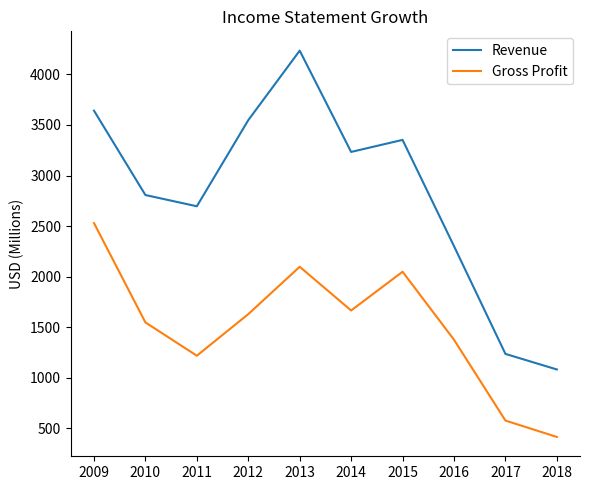

Reading left to right, extract all data points from this chart.

Revenue: 2009=3641	2010=2807	2011=2696	2012=3547	2013=4234	2014=3233	2015=3352	2016=2302	2017=1237	2018=1083
Gross Profit: 2009=2530	2010=1548	2011=1219	2012=1630	2013=2098	2014=1666	2015=2049	2016=1377	2017=578	2018=416